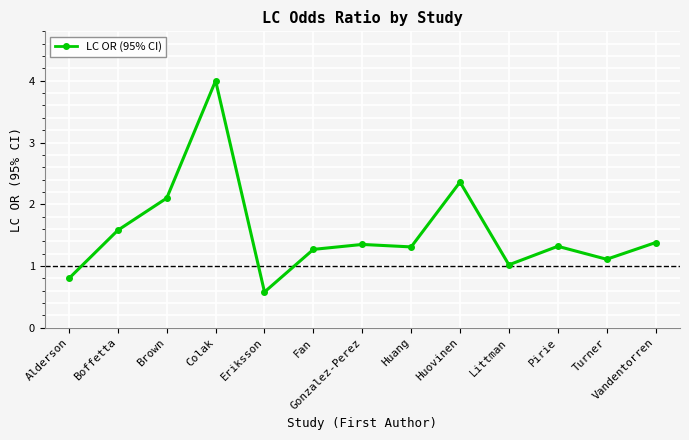

The value at Alderson is 0.3. True or false?

False